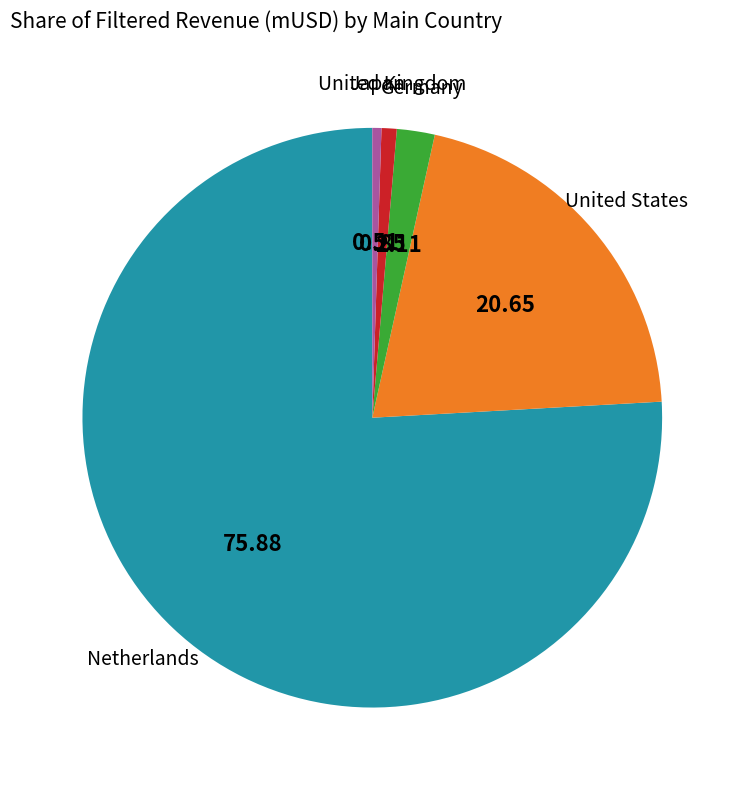

Is there a majority slice in this chart?

Yes